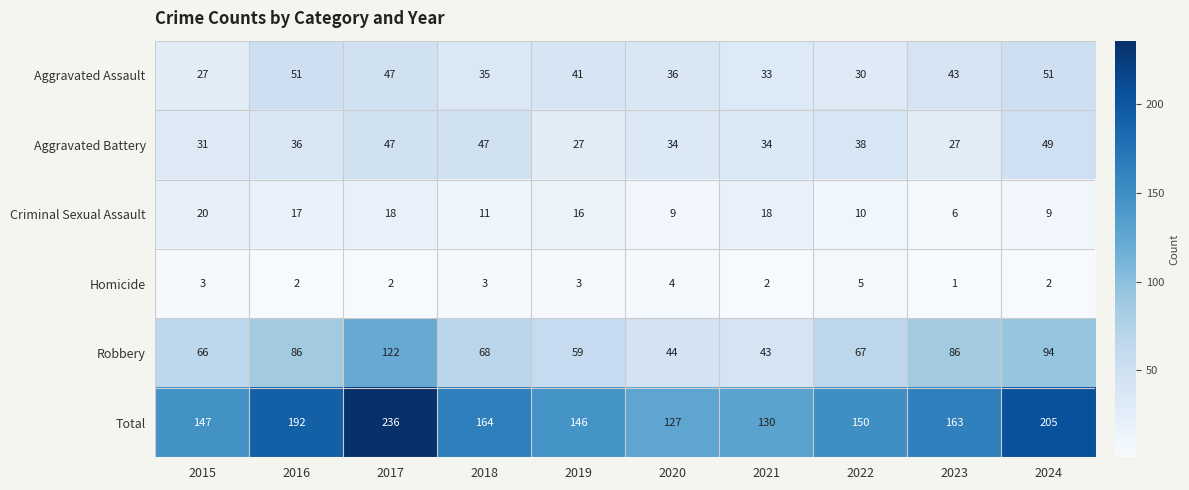

Which label corresponds to the smallest value in the chart?

2023